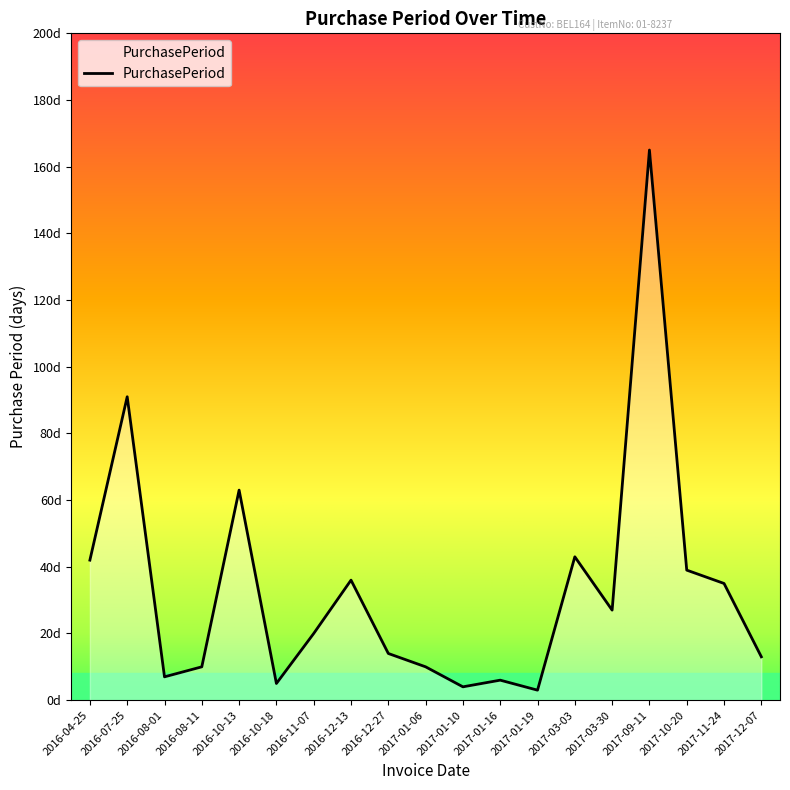

Which label corresponds to the smallest value in the chart?

2017-01-19